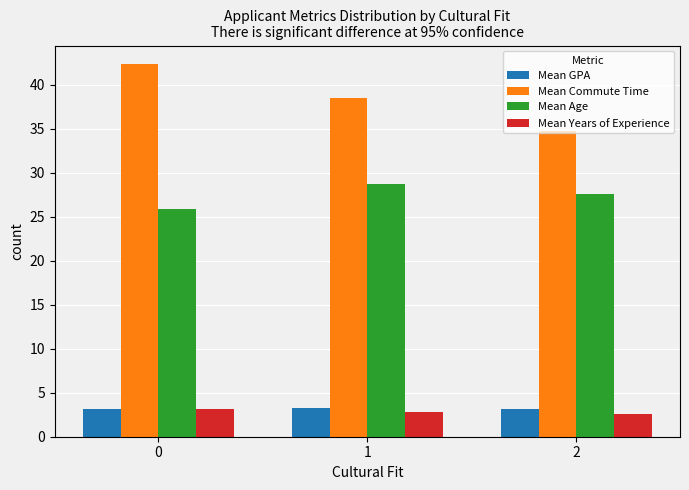

List the labels in order of Mean Commute Time value, largest first.

0, 1, 2